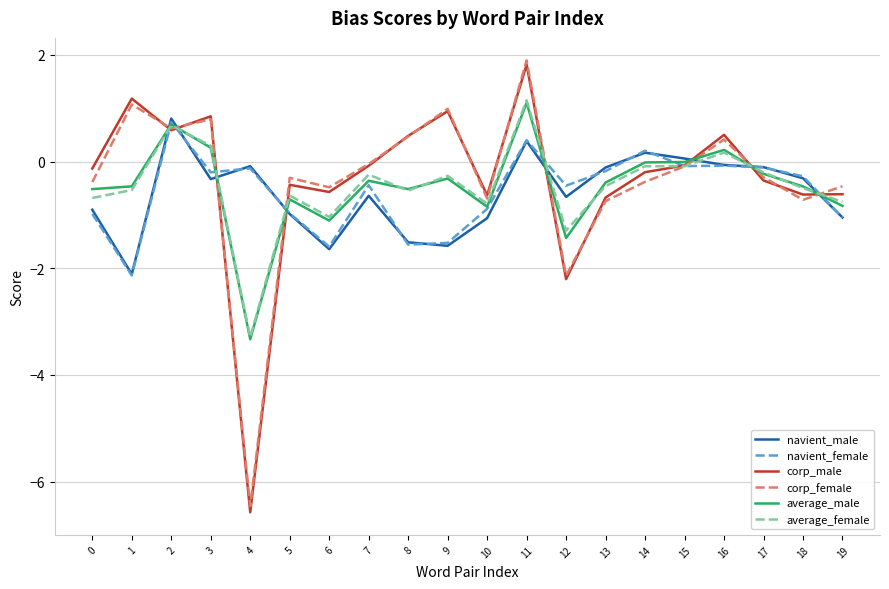

What is the average value of the average_male series?

-0.5